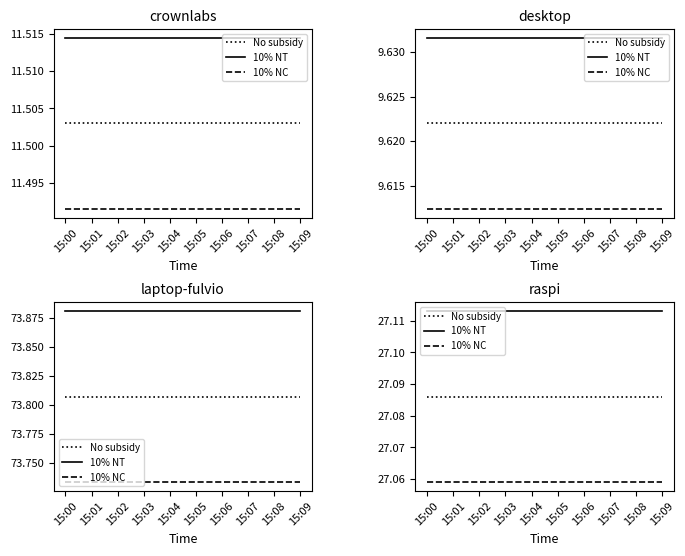

What is the value of the No subsidy point at the 2nd from the left?

27.1